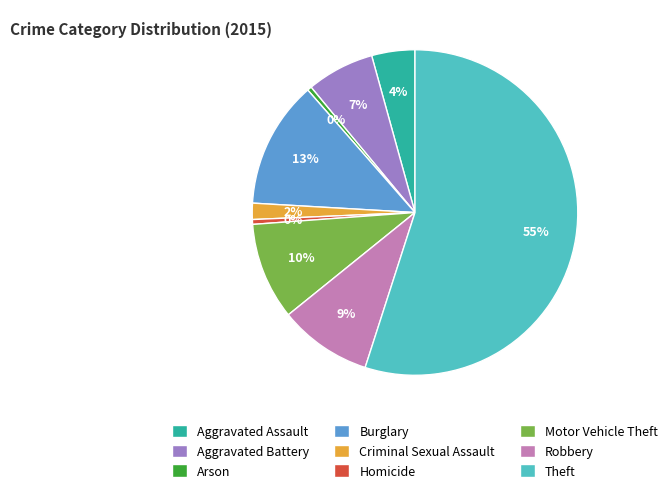

The Aggravated Battery slice represents 17% of the pie. True or false?

False